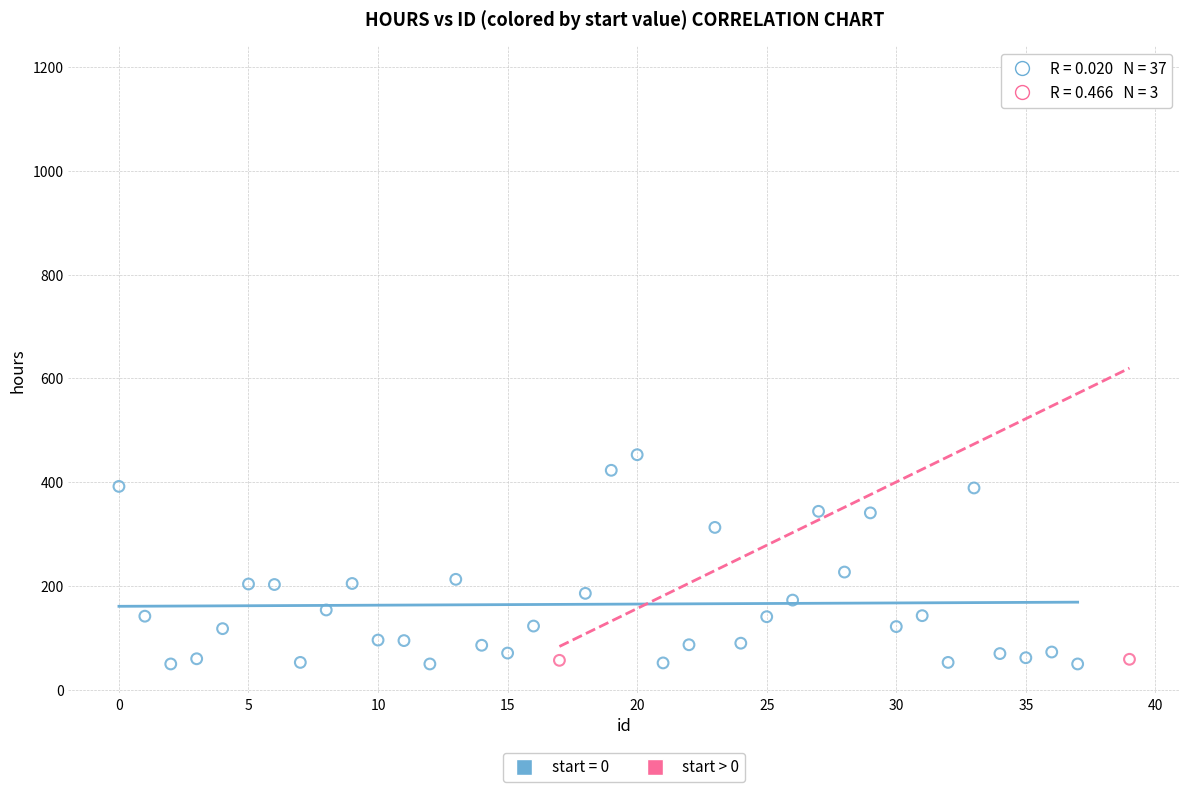

Which series reaches the maximum Y coordinate?

start > 0